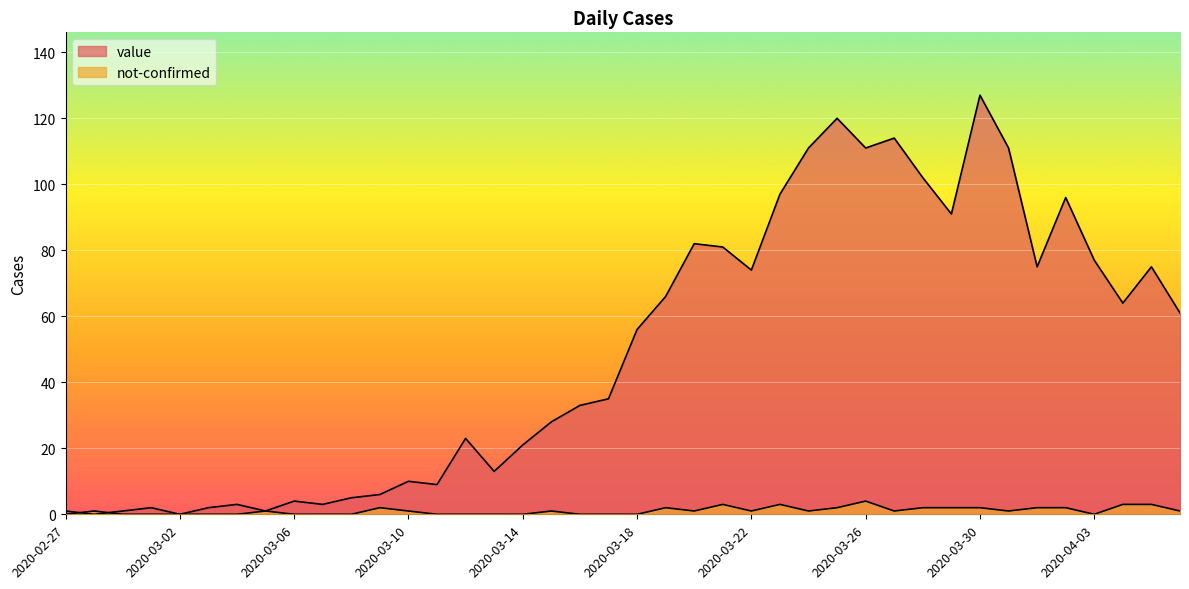

How many series are shown in this chart?

2